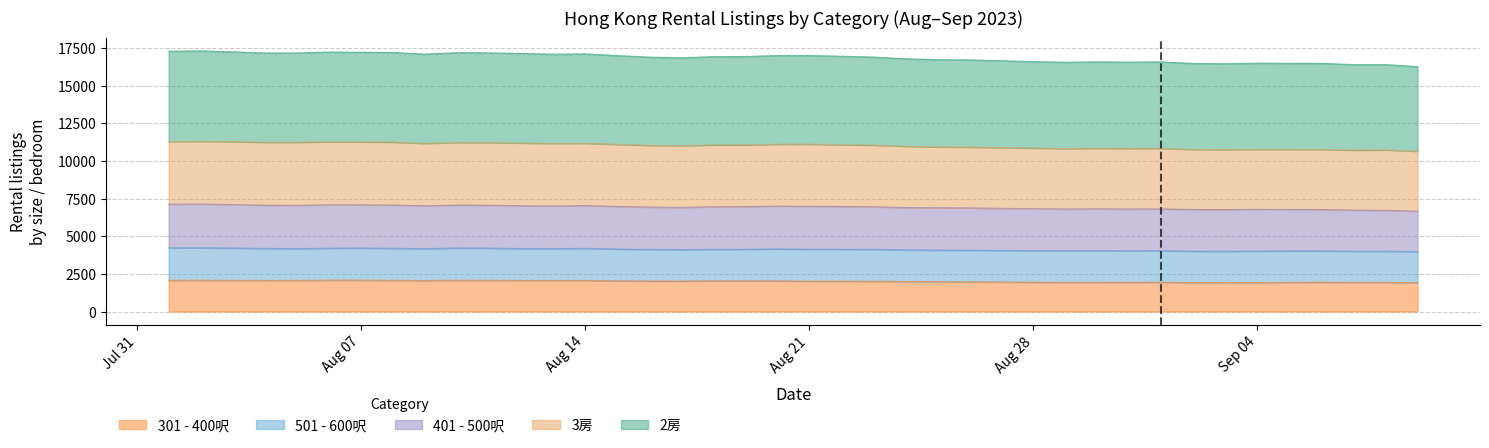

Which series has the largest total across all categories?

2房